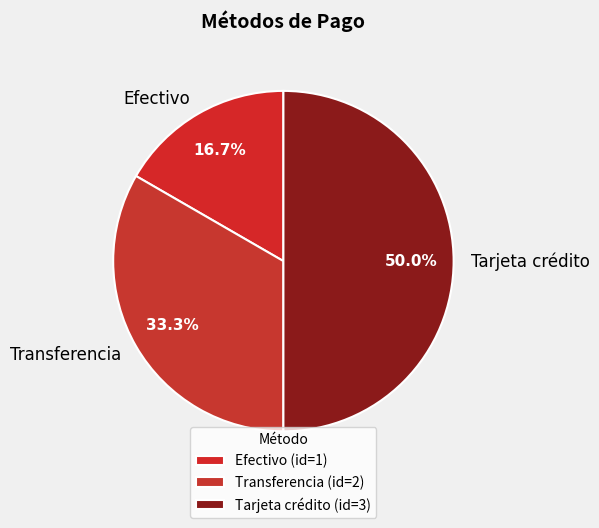

Between Transferencia and Efectivo, which is larger?

Transferencia